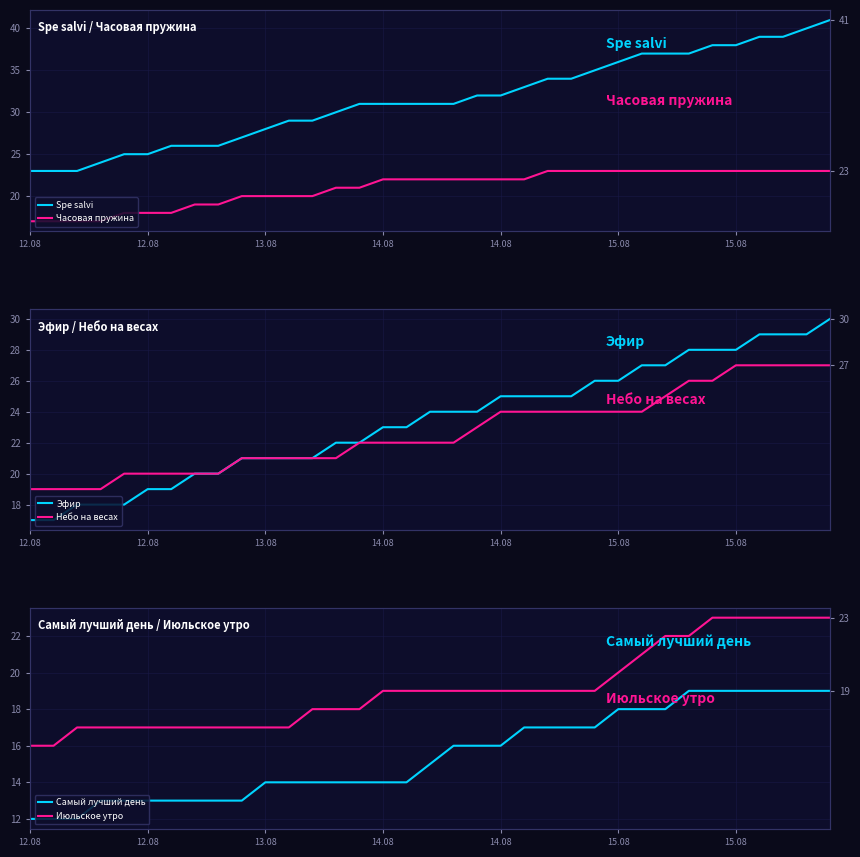

What is the approximate value of Самый лучший день at 21?

17